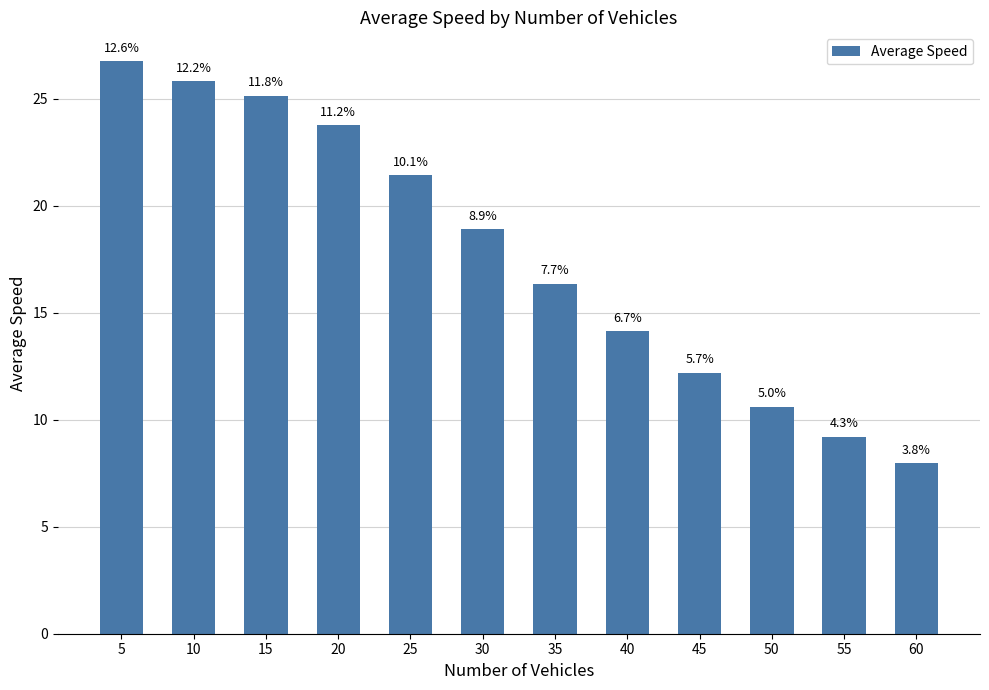

What is the smallest value displayed?

8.0